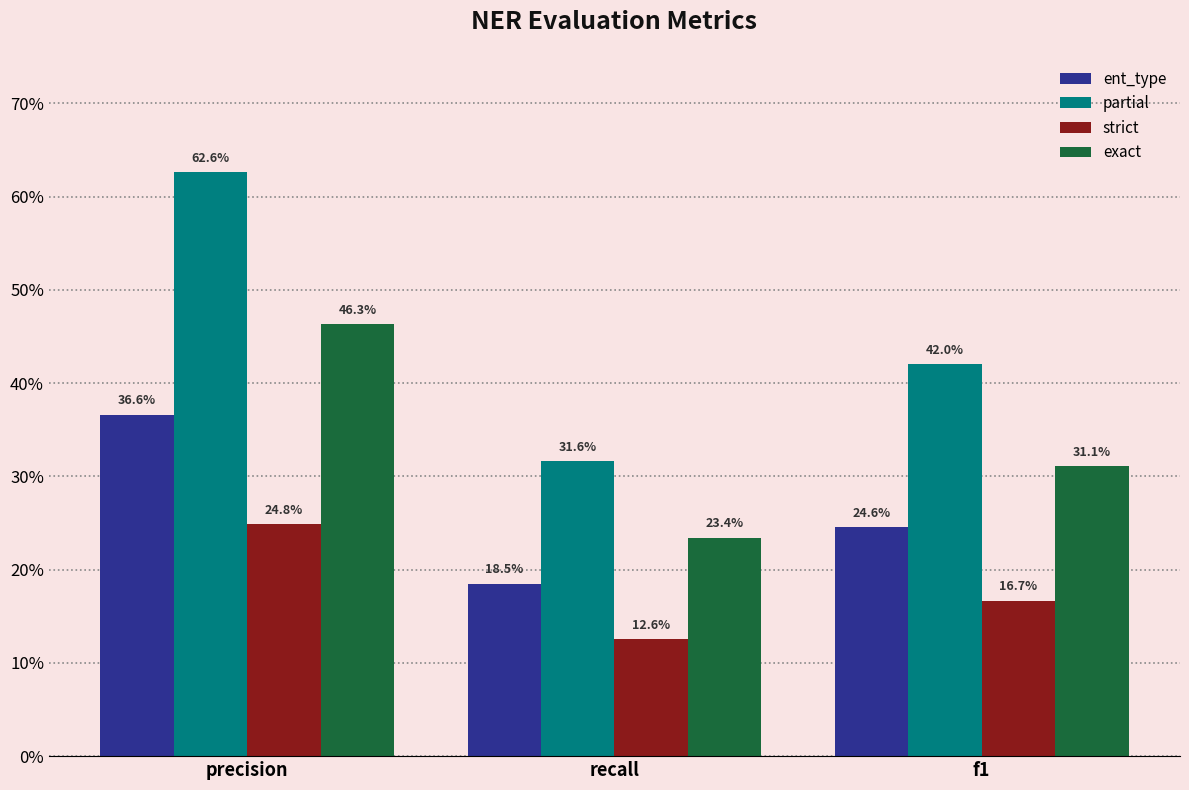

Are the bars horizontal?

No